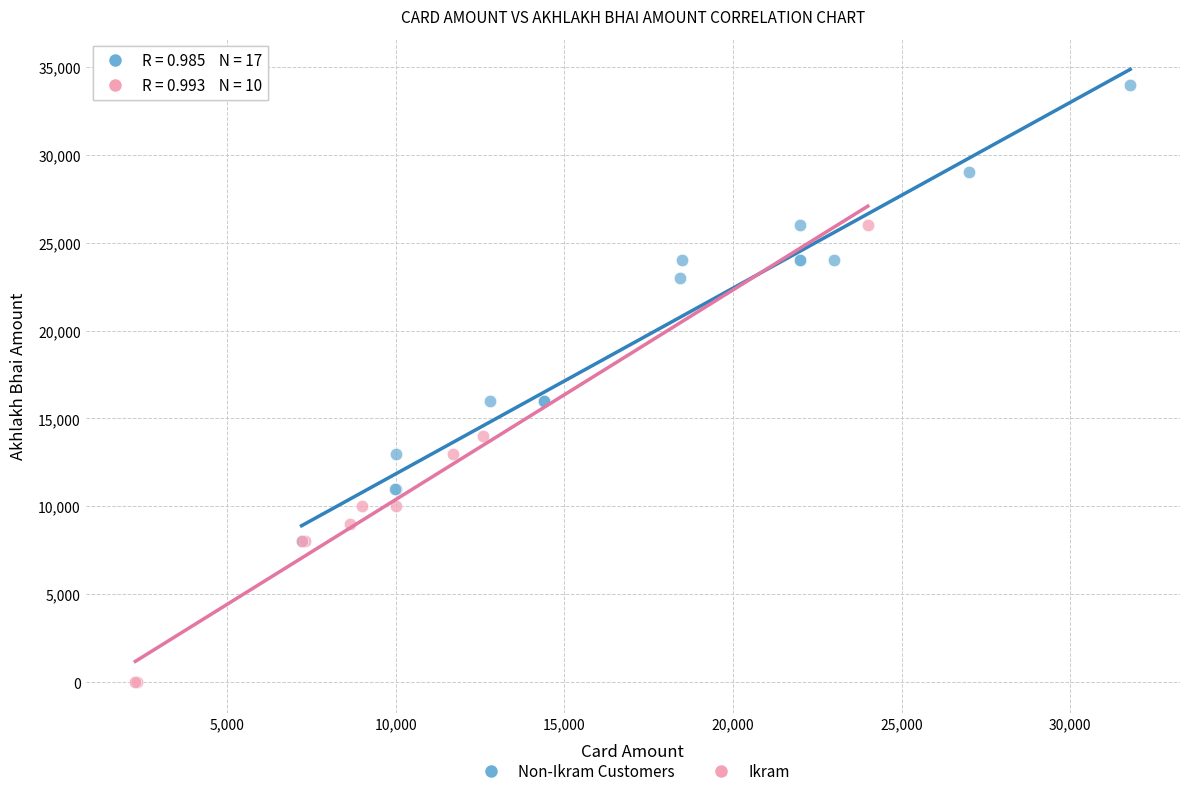

Which series reaches the maximum Y coordinate?

Non-Ikram Customers